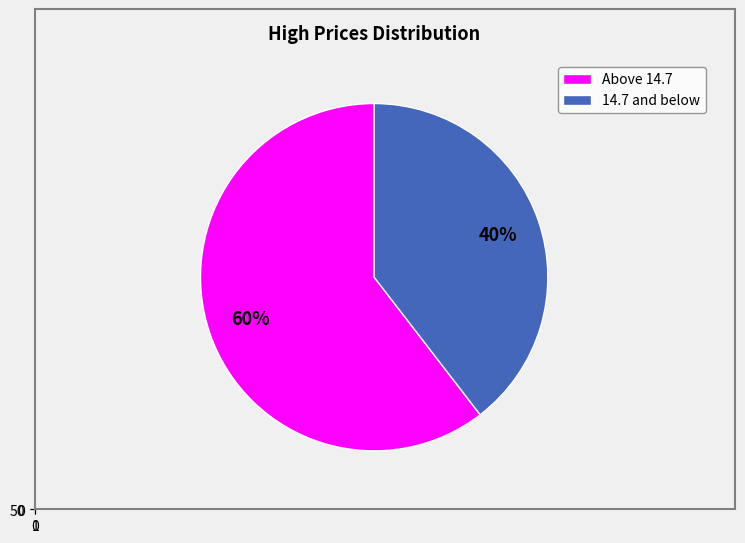

True or false: 2022-11-24 accounts for 21% of the total.

False